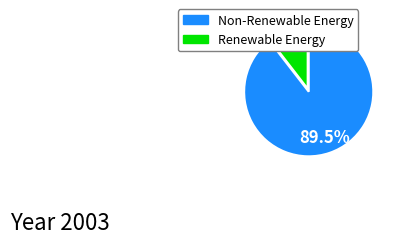

Does any single category account for the majority?

Yes